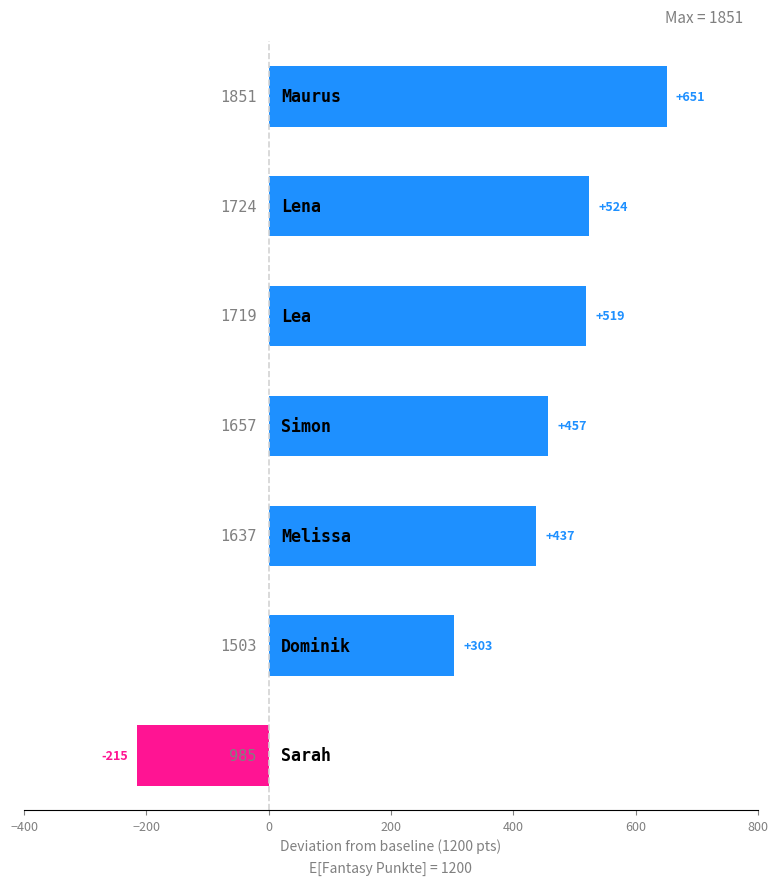

Count the number of categories in the chart.

7